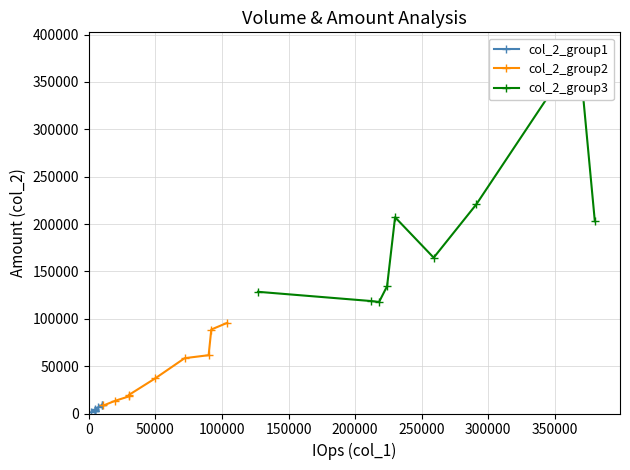

How many values in the col_2_group1 series are below 3250?

4